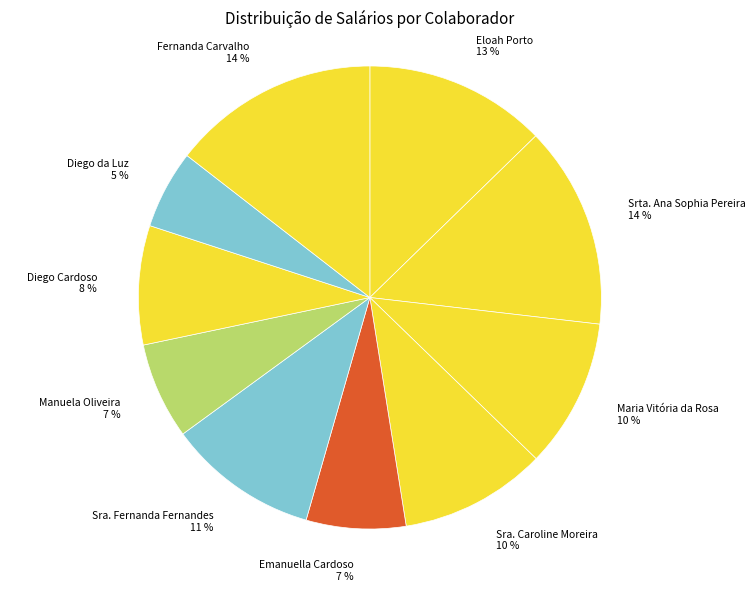

Do Emanuella Cardoso 7 % and Eloah Porto 13 % together represent more than half of the pie?

No